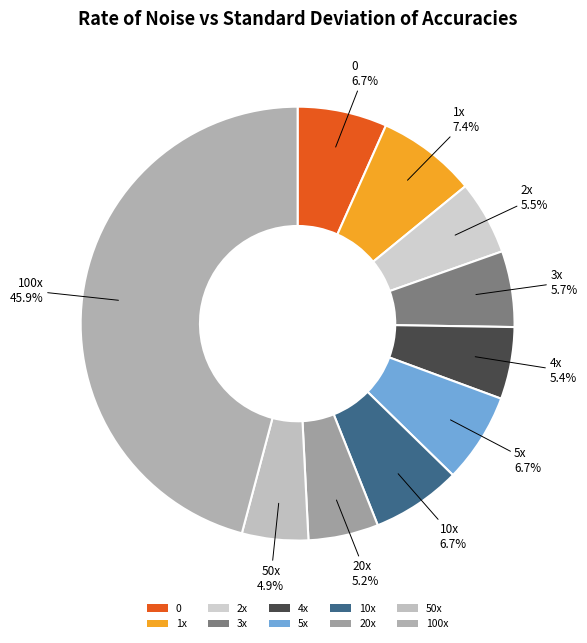

The 3x slice represents 13% of the pie. True or false?

False